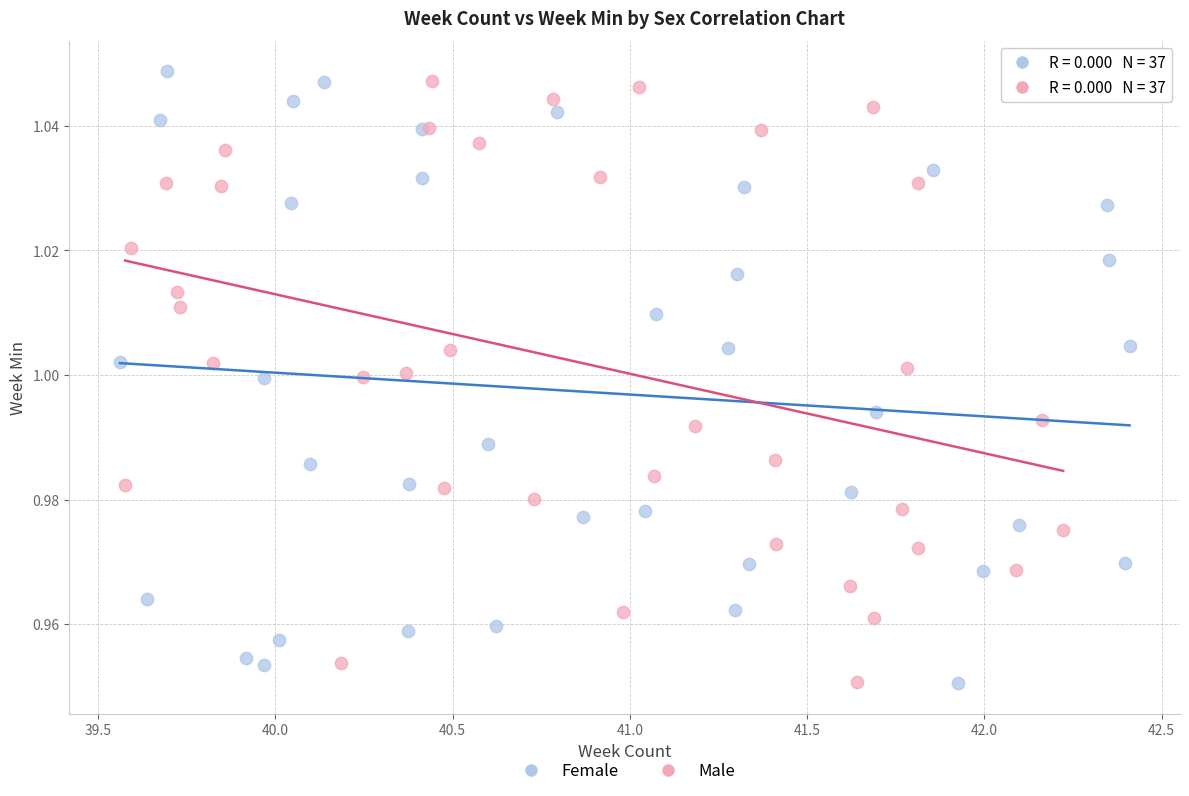

What are all the series names shown in the legend?

Female, Male